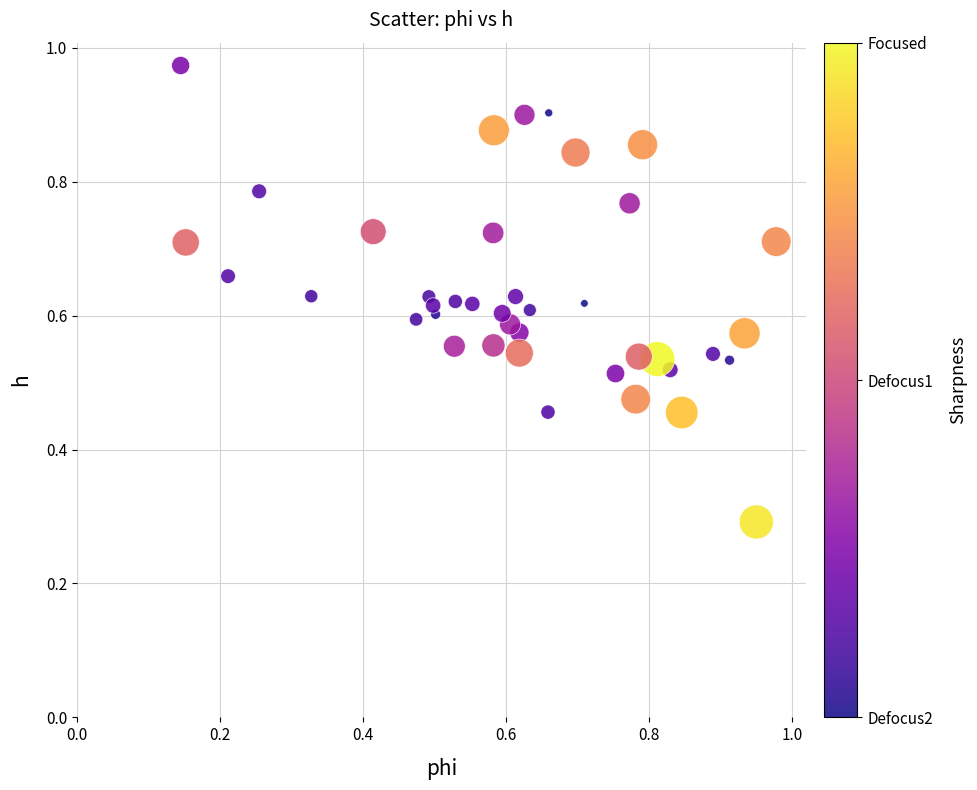

What Y value in the scatter plot is closest to 0?

0.3